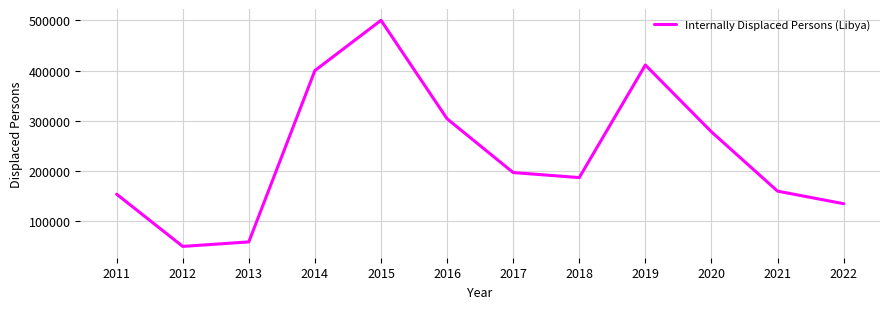

Rank the categories by value from highest to lowest.

2015, 2019, 2014, 2016, 2020, 2017, 2018, 2021, 2011, 2022, 2013, 2012